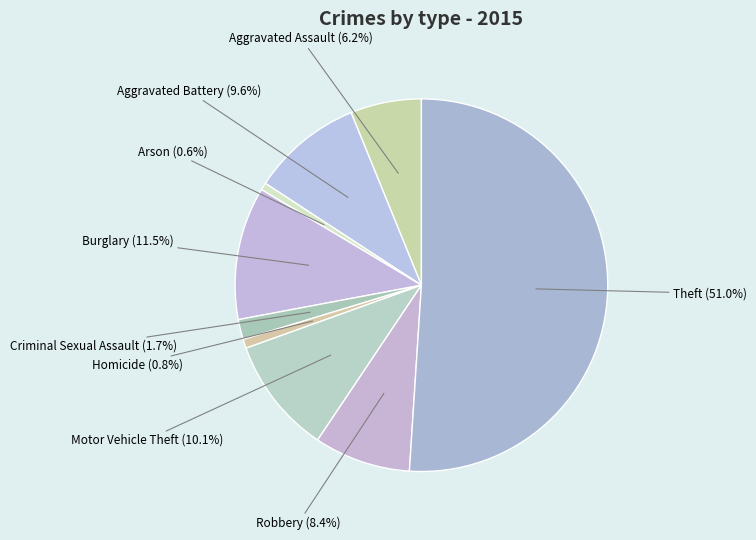

How many slices are in this pie chart?

9